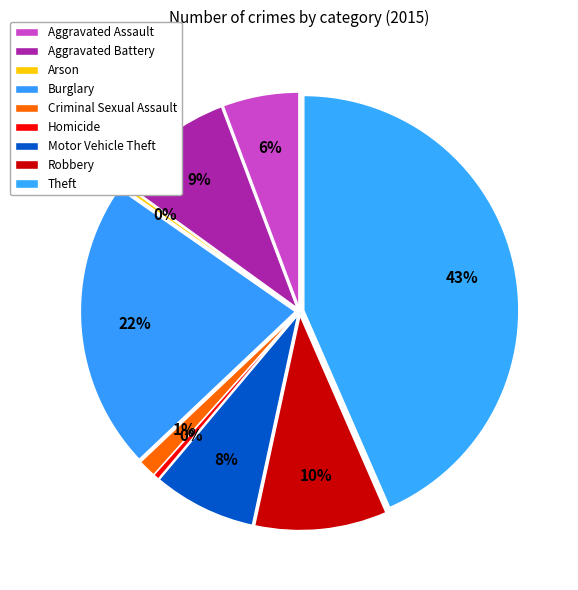

What is the total percentage of Theft and Arson?

43.7%